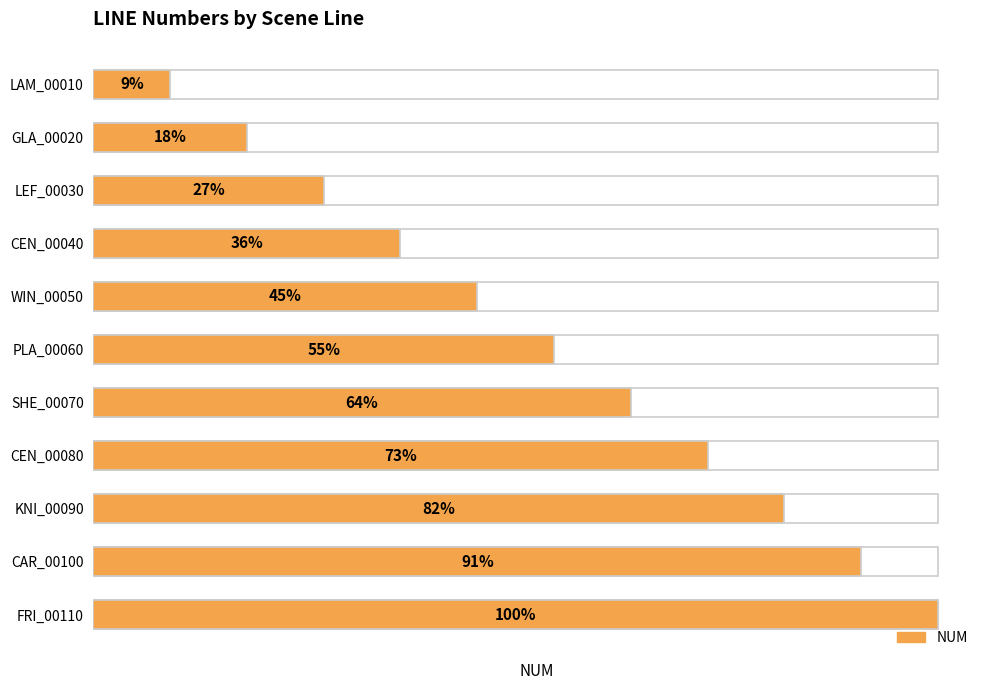

Rank the categories by value from highest to lowest.

10, 9, 8, 7, 6, 5, 4, 3, 2, 1, 0